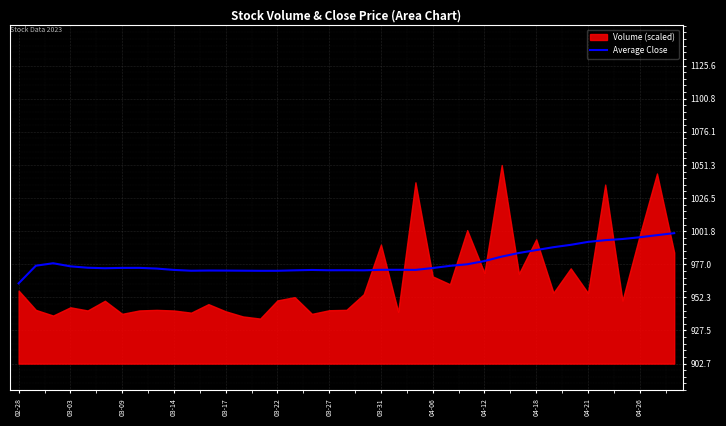

True or false: there are more than 0 points higher than both neighbors.

True